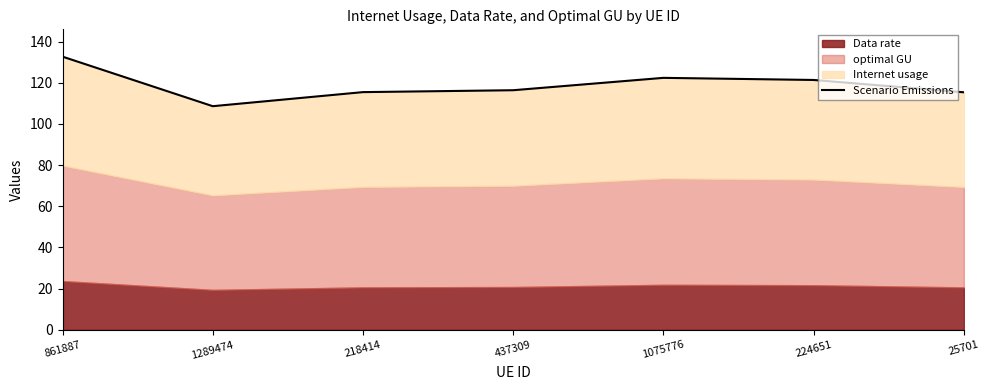

Where is the first local minimum?

1289474